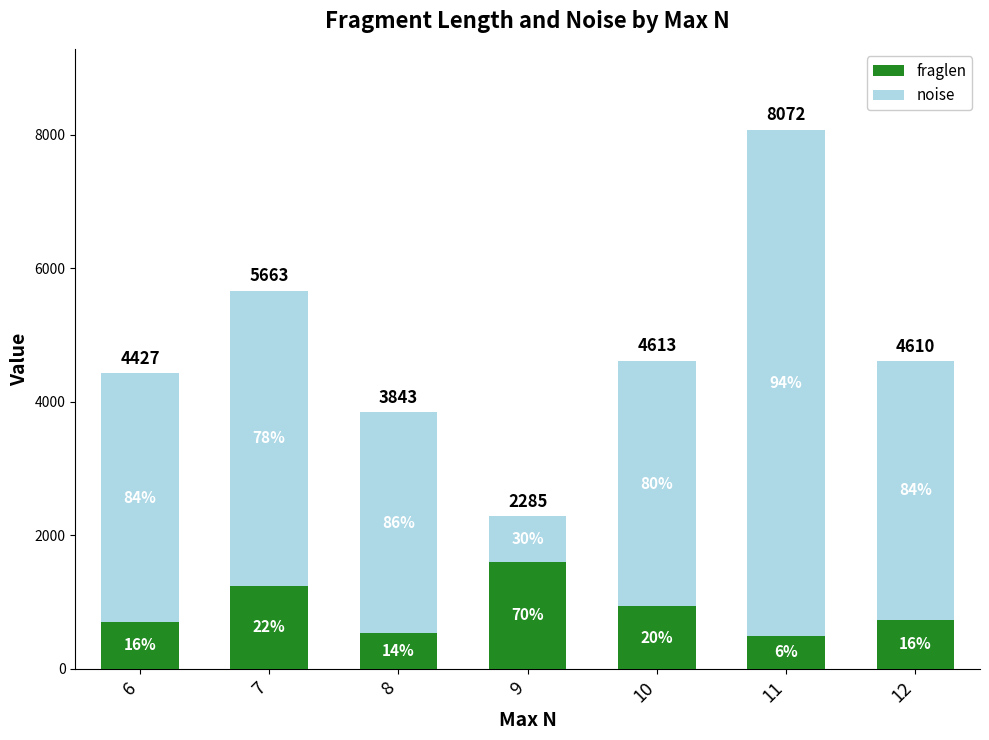

How many bars are there in total?

7